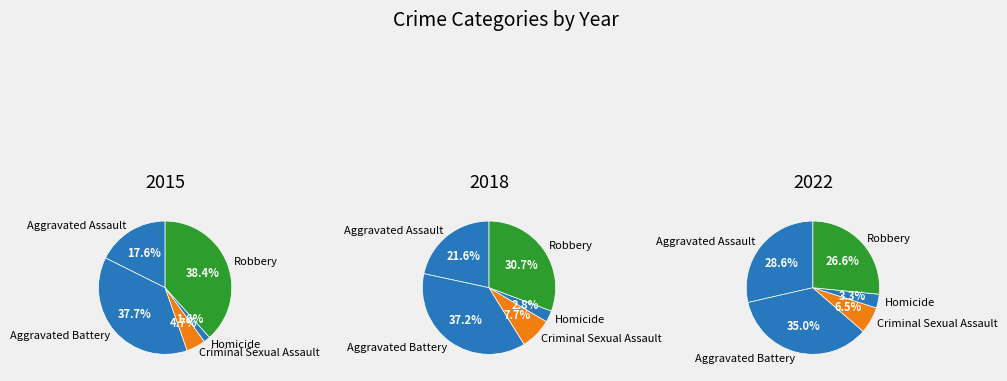

What percentage is NOT represented by Aggravated Assault?

82.4%